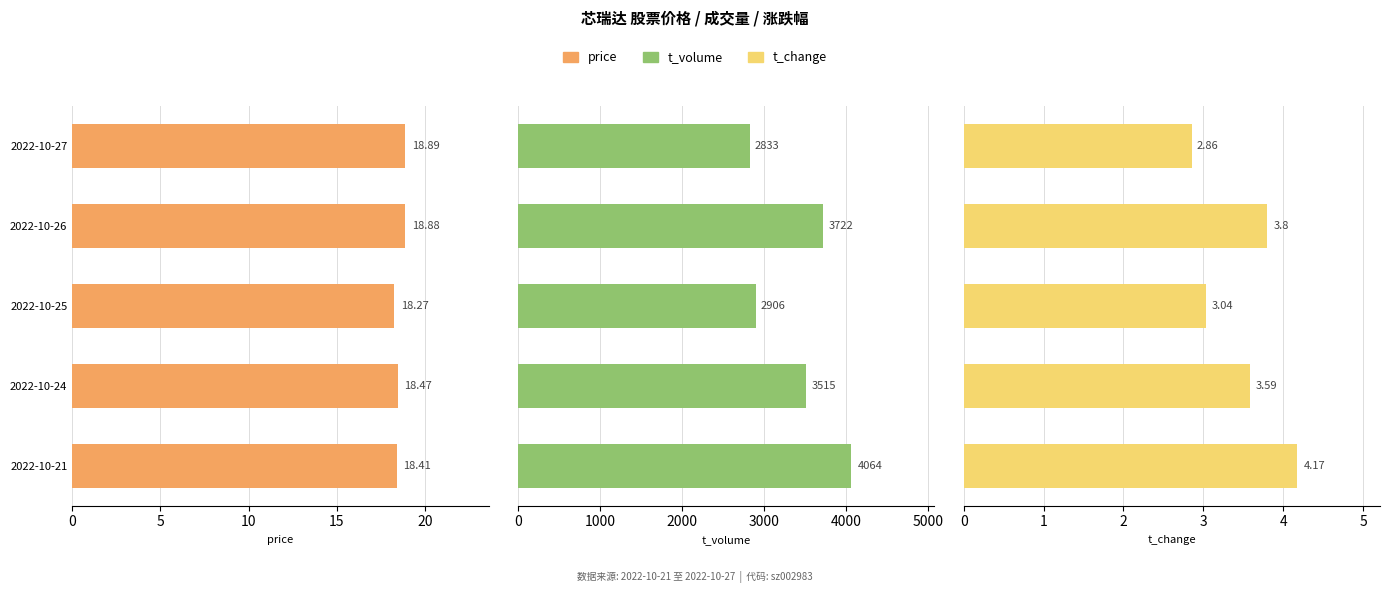

What is the average value of the t_volume series?

3408.0